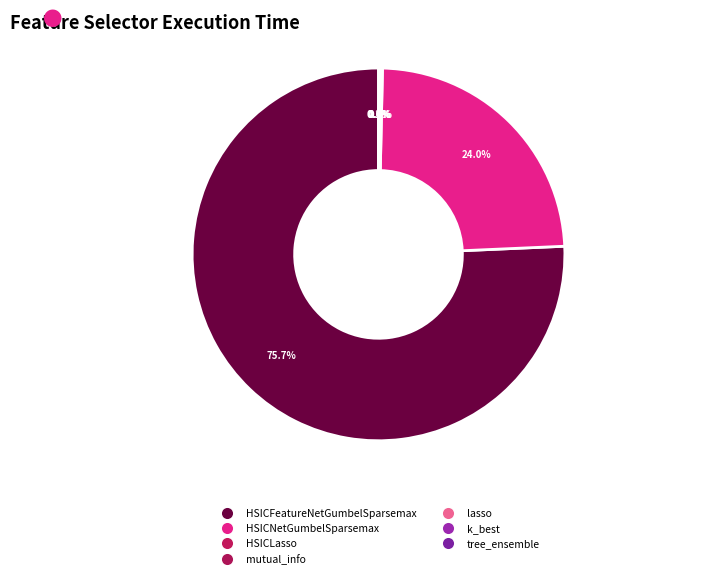

What is the smallest slice in the pie chart?

k_best